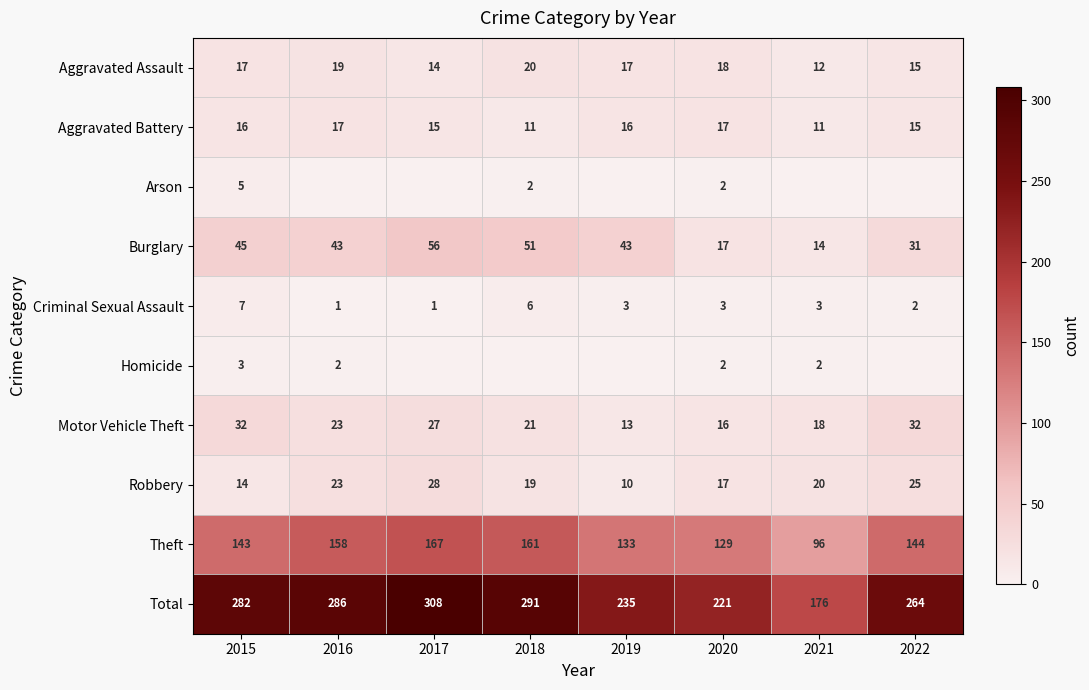

What is the difference between the maximum and second lowest values in the Robbery series?

14